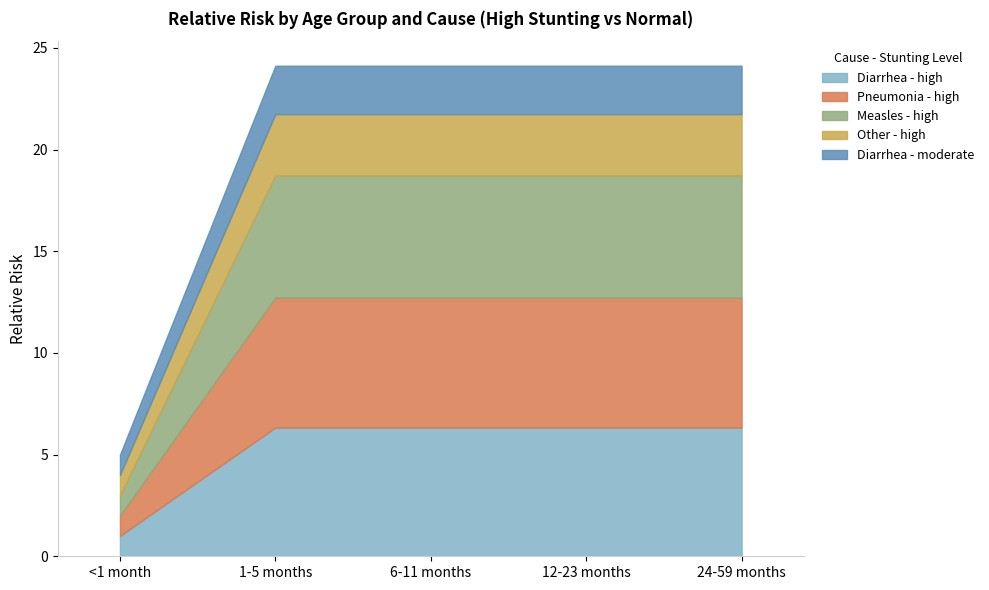

Between 6-11 months and 1-5 months, which is larger?

6-11 months